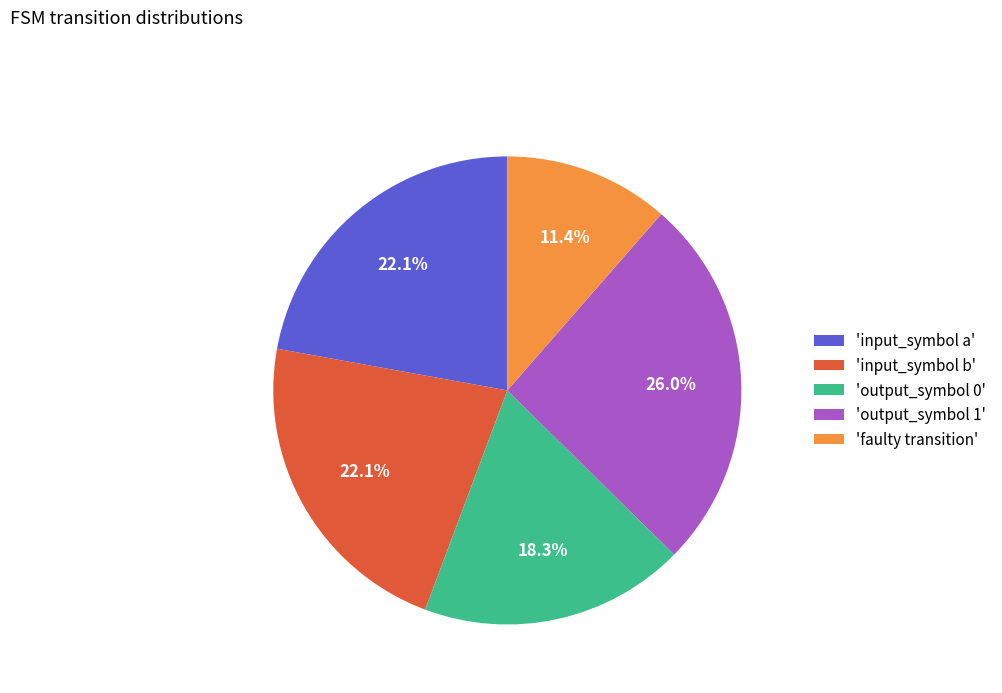

Approximately how many times larger is the value at 'input_symbol b' compared to 'output_symbol 1'?

0.9